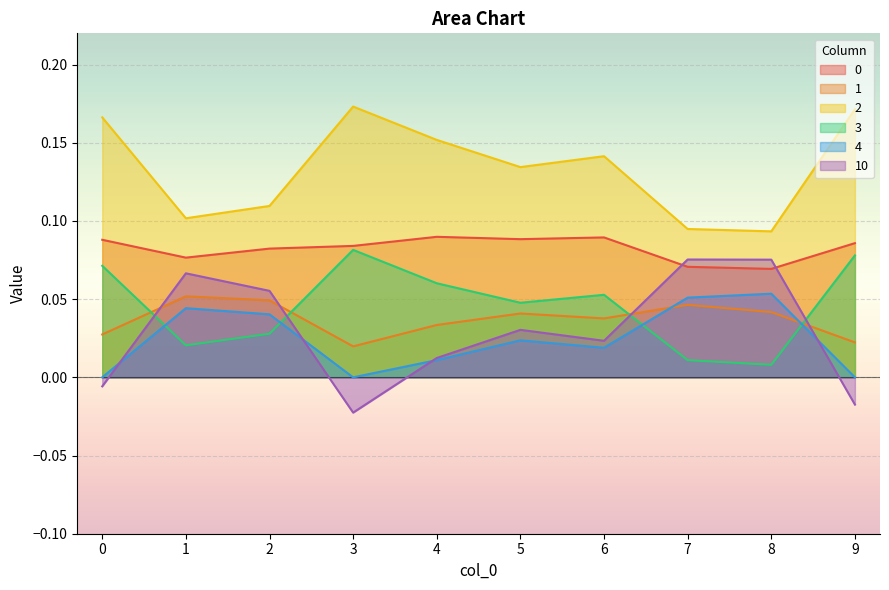

Between which two adjacent categories do 4 and 1 first intersect?

6 and 7